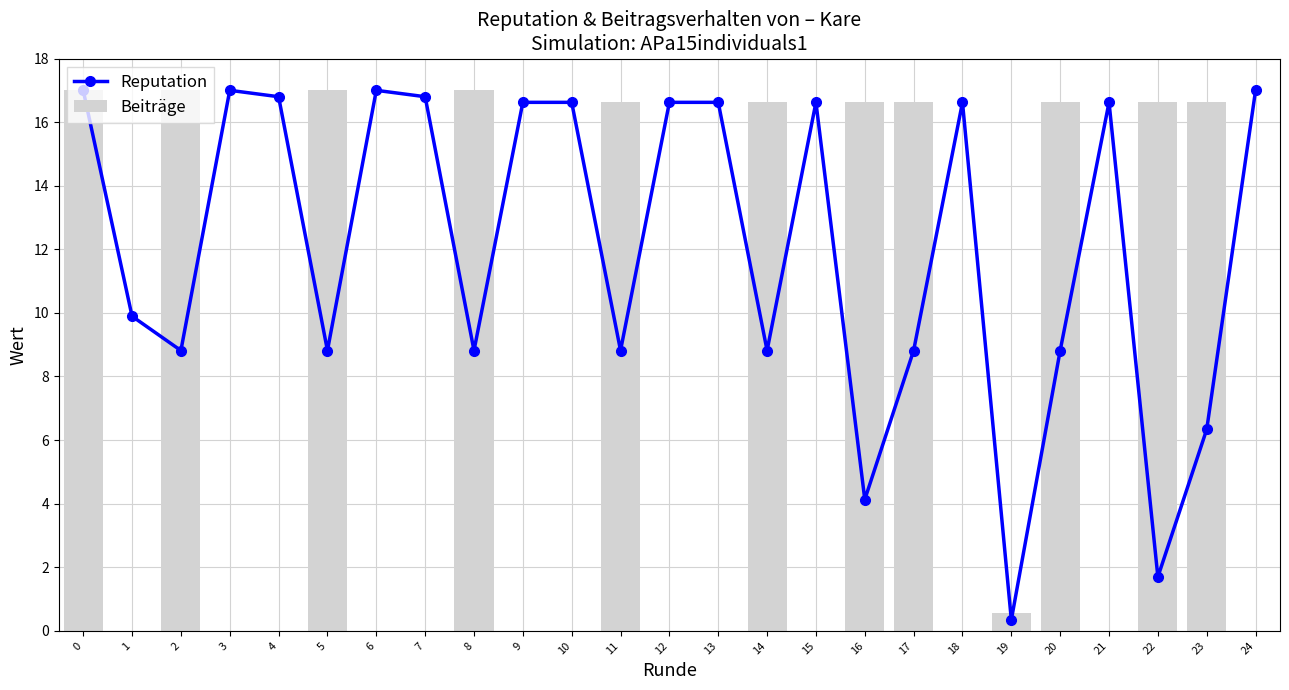

What is the approximate value of Beiträge at 11?

16.6